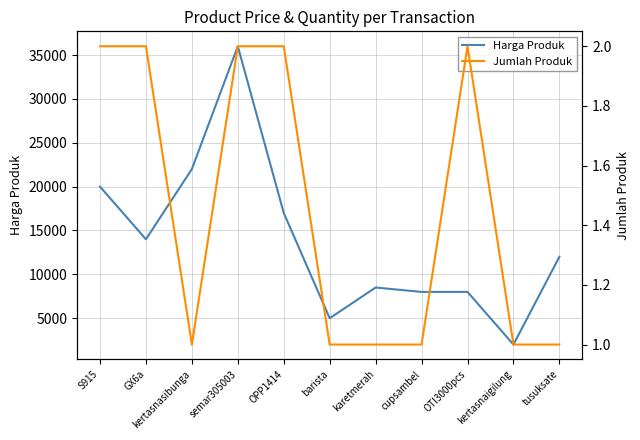

How many data points in Jumlah Produk are above 1?

5